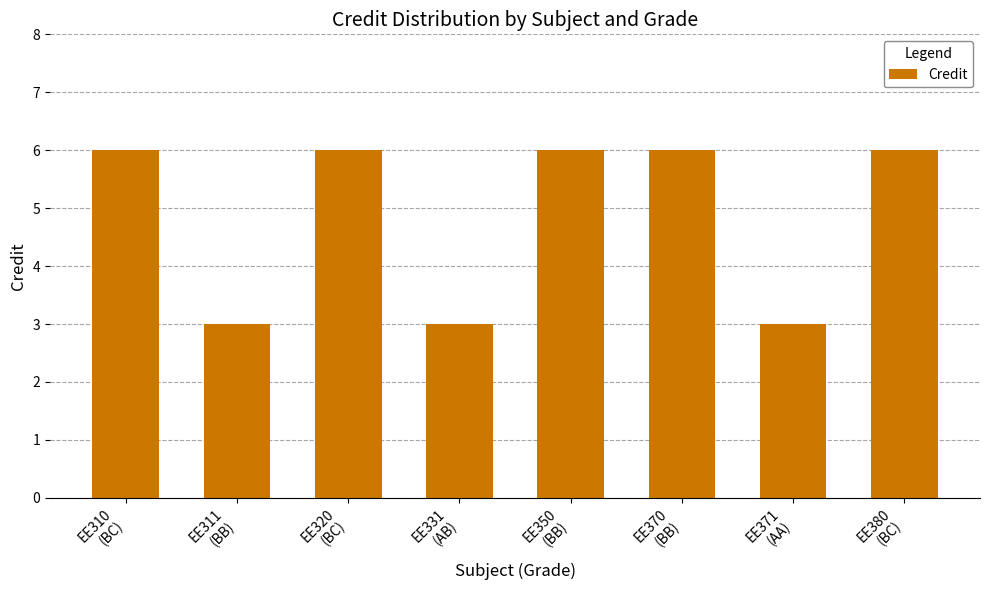

Reading left to right, extract all data points from this chart.

6	3	6	3	6	6	3	6